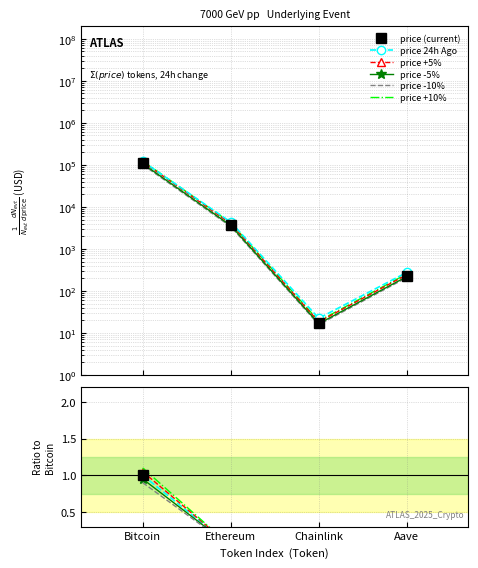

Reading left to right, what are all the values shown in this chart?

price (current): Bitcoin=1.0	Ethereum=0.0	Chainlink=0.0	Aave=0.0
price 24h Ago: Bitcoin=1.0	Ethereum=0.0	Chainlink=0.0	Aave=0.0
price +5%: Bitcoin=1.1	Ethereum=0.0	Chainlink=0.0	Aave=0.0
price -5%: Bitcoin=0.9	Ethereum=0.0	Chainlink=0.0	Aave=0.0
price -10%: Bitcoin=0.9	Ethereum=0.0	Chainlink=0.0	Aave=0.0
price +10%: Bitcoin=1.1	Ethereum=0.0	Chainlink=0.0	Aave=0.0